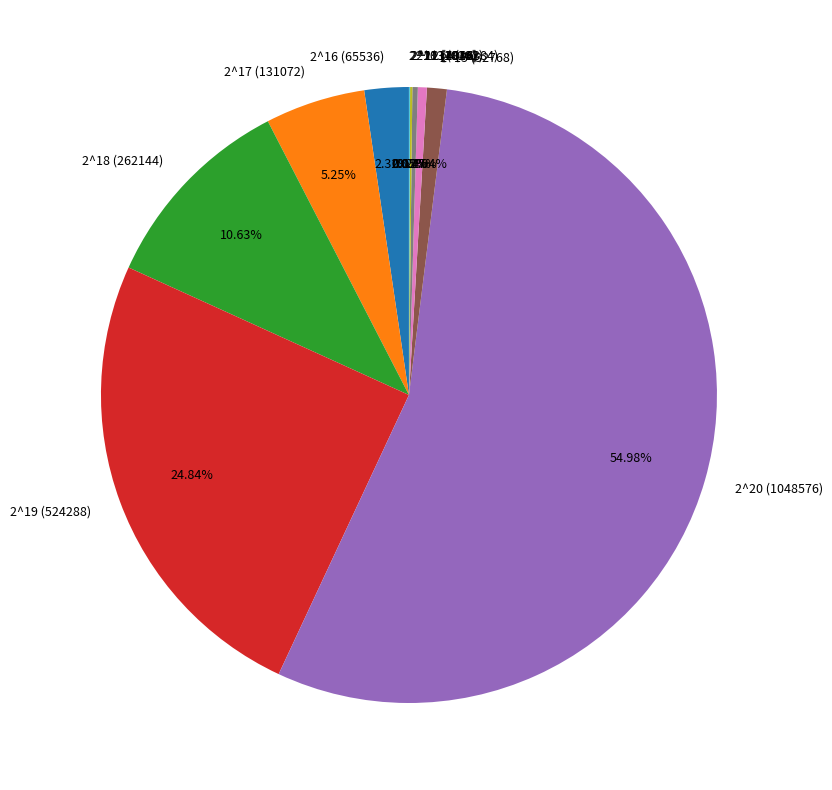

Between 2^16 (65536) and 2^20 (1048576), which is larger?

2^20 (1048576)